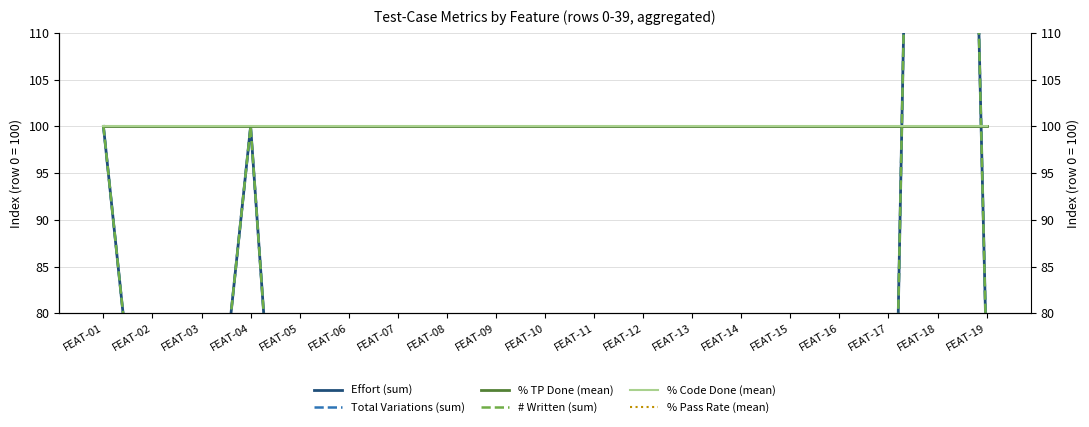

Reading left to right, what are all the values shown in this chart?

Effort (sum): FEAT-01=100	FEAT-02=50	FEAT-03=50	FEAT-04=100	FEAT-05=25	FEAT-06=25	FEAT-07=25	FEAT-08=25	FEAT-09=25	FEAT-10=25	FEAT-11=25	FEAT-12=25	FEAT-13=25	FEAT-14=25	FEAT-15=25	FEAT-16=25	FEAT-17=25	FEAT-18=300	FEAT-19=75
Total Variations (sum): FEAT-01=100	FEAT-02=50	FEAT-03=50	FEAT-04=100	FEAT-05=25	FEAT-06=25	FEAT-07=25	FEAT-08=25	FEAT-09=25	FEAT-10=25	FEAT-11=25	FEAT-12=25	FEAT-13=25	FEAT-14=25	FEAT-15=25	FEAT-16=25	FEAT-17=25	FEAT-18=300	FEAT-19=75
% TP Done (mean): FEAT-01=100	FEAT-02=100	FEAT-03=100	FEAT-04=100	FEAT-05=100	FEAT-06=100	FEAT-07=100	FEAT-08=100	FEAT-09=100	FEAT-10=100	FEAT-11=100	FEAT-12=100	FEAT-13=100	FEAT-14=100	FEAT-15=100	FEAT-16=100	FEAT-17=100	FEAT-18=100	FEAT-19=100
# Written (sum): FEAT-01=100	FEAT-02=50	FEAT-03=50	FEAT-04=100	FEAT-05=25	FEAT-06=25	FEAT-07=25	FEAT-08=25	FEAT-09=25	FEAT-10=25	FEAT-11=25	FEAT-12=25	FEAT-13=25	FEAT-14=25	FEAT-15=25	FEAT-16=25	FEAT-17=25	FEAT-18=300	FEAT-19=75
% Code Done (mean): FEAT-01=100	FEAT-02=100	FEAT-03=100	FEAT-04=100	FEAT-05=100	FEAT-06=100	FEAT-07=100	FEAT-08=100	FEAT-09=100	FEAT-10=100	FEAT-11=100	FEAT-12=100	FEAT-13=100	FEAT-14=100	FEAT-15=100	FEAT-16=100	FEAT-17=100	FEAT-18=100	FEAT-19=100
% Pass Rate (mean): FEAT-01=0	FEAT-02=0	FEAT-03=0	FEAT-04=0	FEAT-05=0	FEAT-06=0	FEAT-07=0	FEAT-08=0	FEAT-09=0	FEAT-10=0	FEAT-11=0	FEAT-12=0	FEAT-13=0	FEAT-14=0	FEAT-15=0	FEAT-16=0	FEAT-17=0	FEAT-18=0	FEAT-19=0